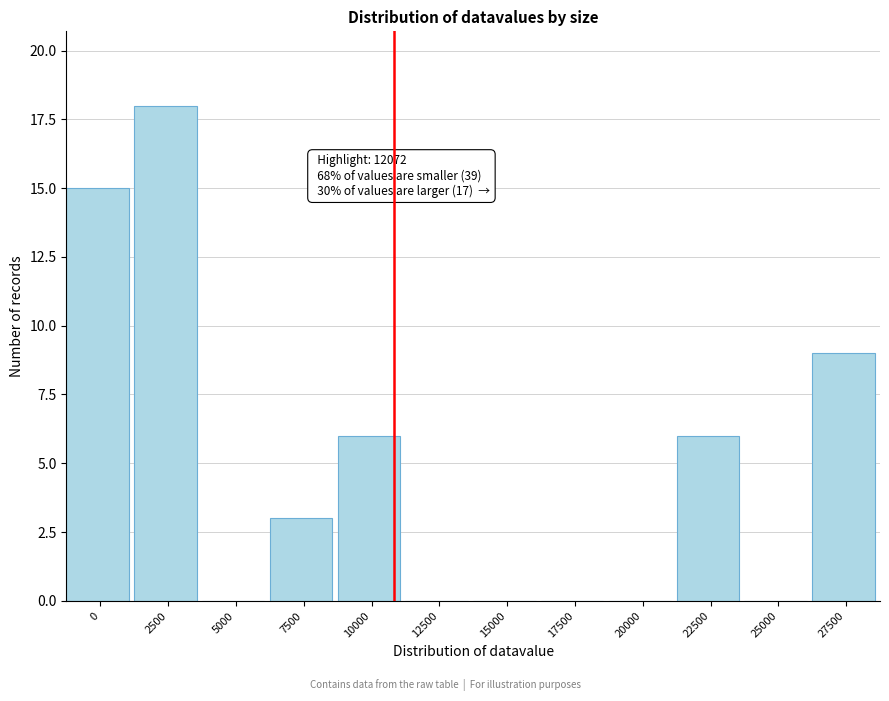

Reading right to left, transcribe all the data shown in this chart.

27500=9	25000=0	22500=6	20000=0	17500=0	15000=0	12500=0	10000=6	7500=3	5000=0	2500=18	0=15